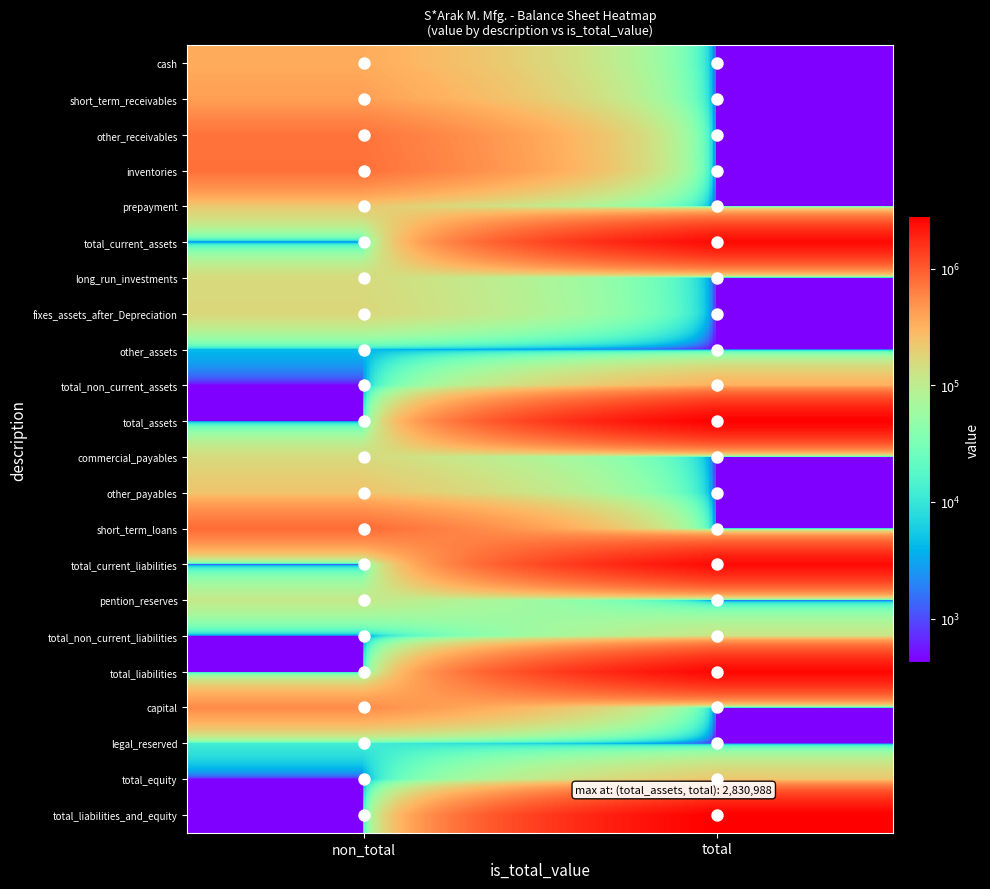

At which category is the sum across all series the highest?

total